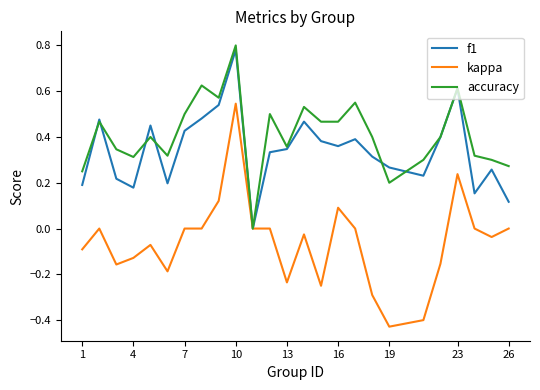

How many distinct data groups are displayed?

3